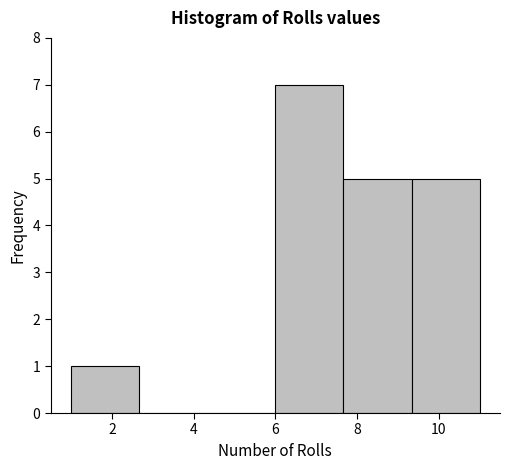

Reading left to right, transcribe this chart: for each bar, give the range it covers on the x-axis and its height. Neither the bar edges nor the heights are printed on the chart, so give them approximately, as read against the axes.

1.0 to 2.6: 1
2.6 to 4.4: 0
4.4 to 6.0: 0
6.0 to 7.6: 7
7.6 to 9.4: 5
9.4 to 11.0: 5